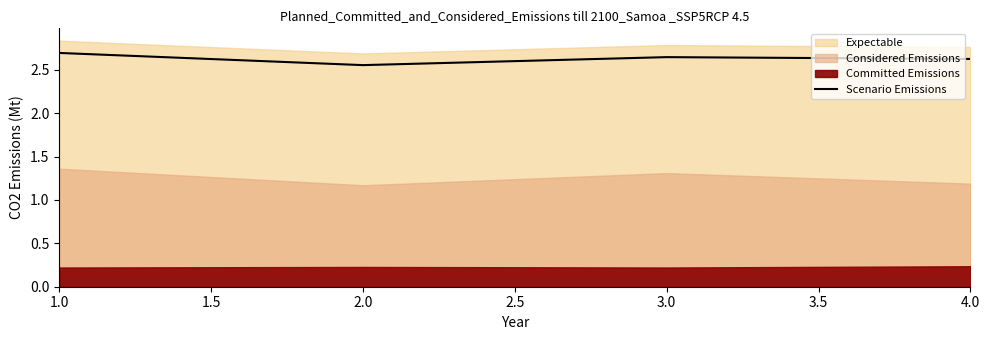

Is it true that Scenario Emissions equals 4.2 at 3.0?

False